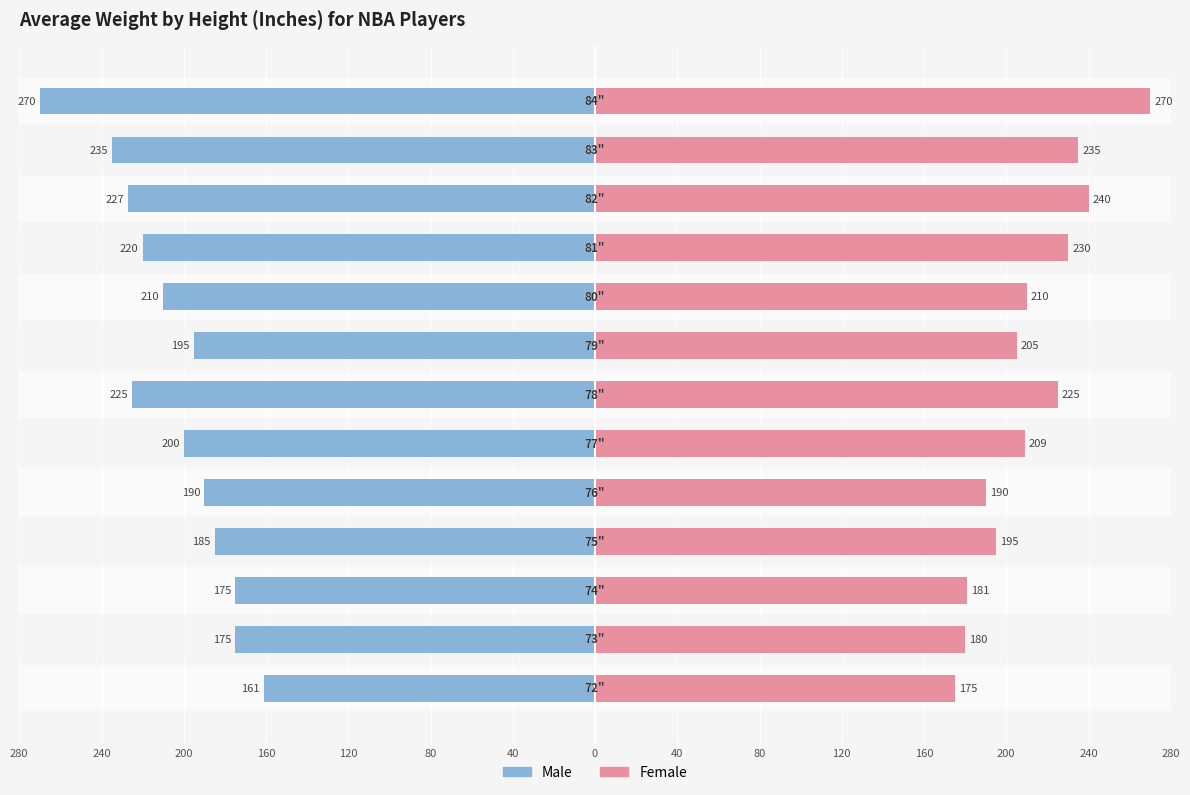

How many bars are there in each group?

2